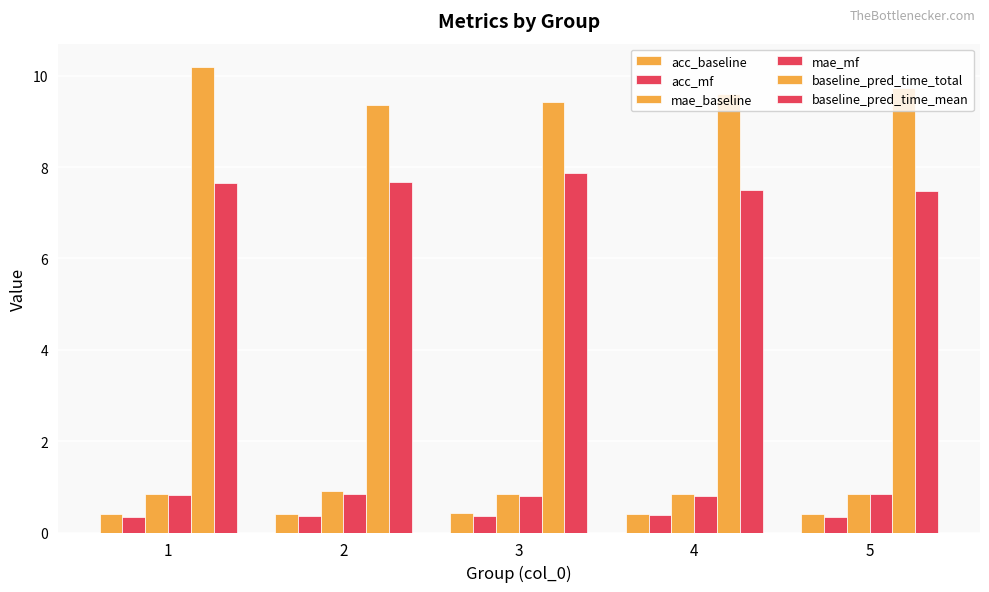

How many bars are there in total?

30